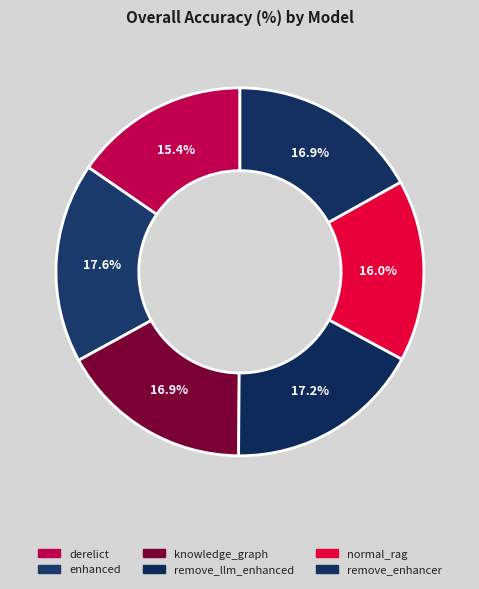

How many slices are in this pie chart?

6